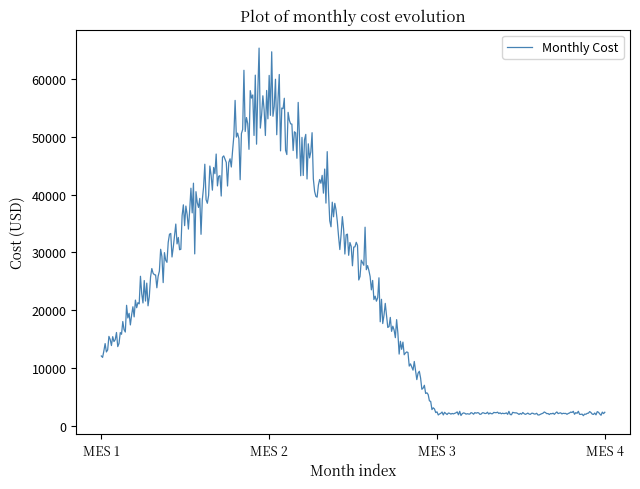

What is the smallest value displayed?

1826.2